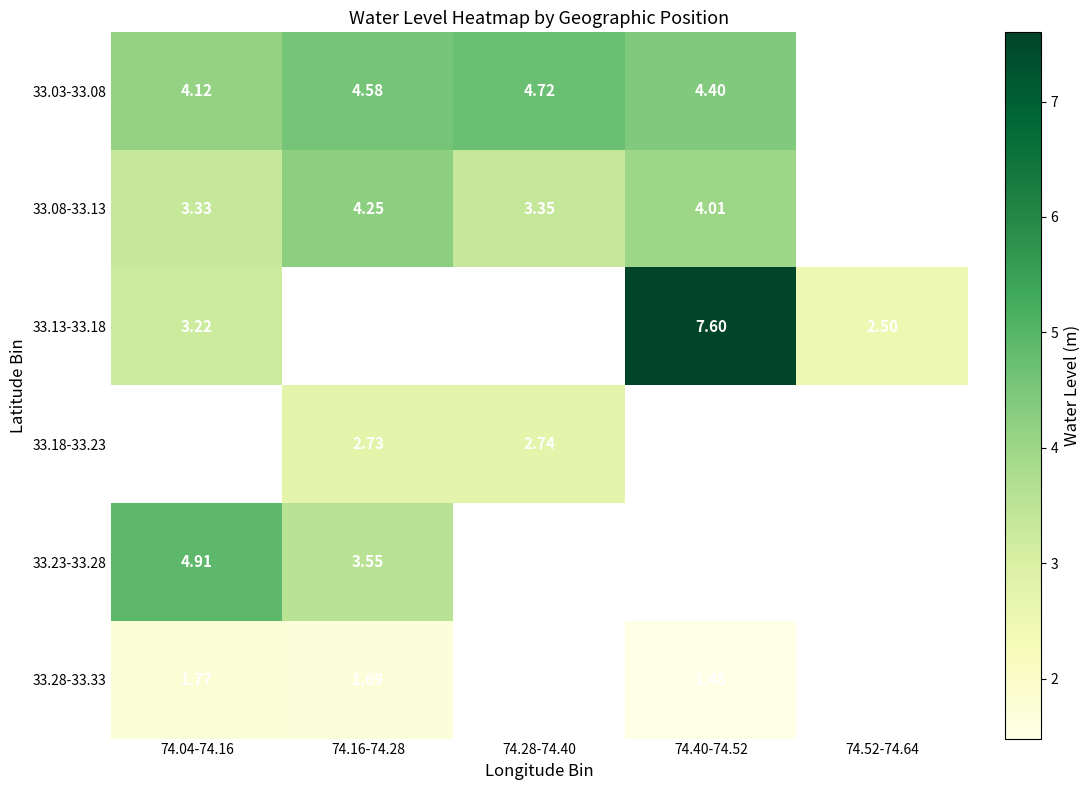

Is the value of 33.13-33.18 at 74.04-74.16 greater than the value of 33.18-33.23 at 74.28-74.40?

Yes